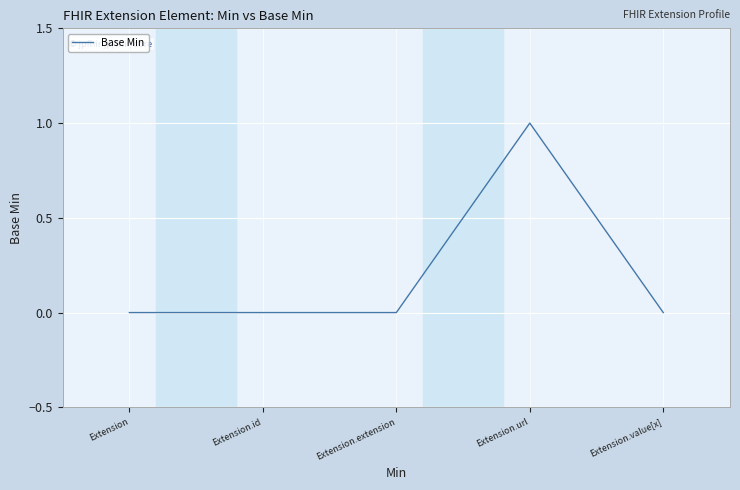

What position from the right is Extension?

5